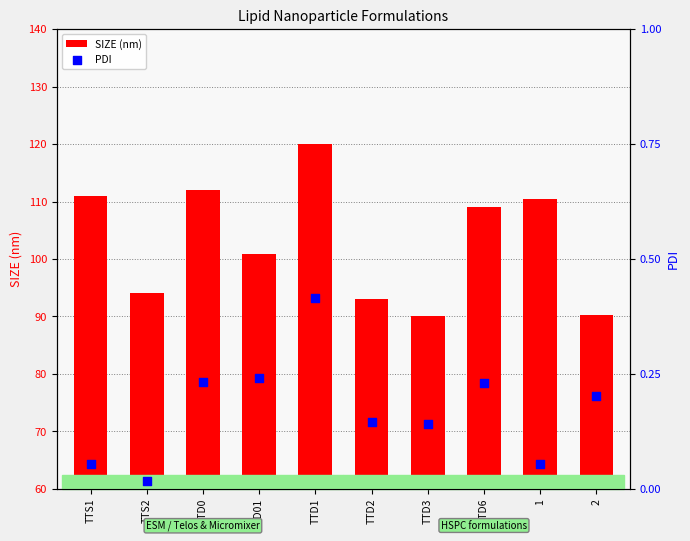

Is the value of PDI at TTD2 greater than the value of SIZE (nm) at TTD1?

No